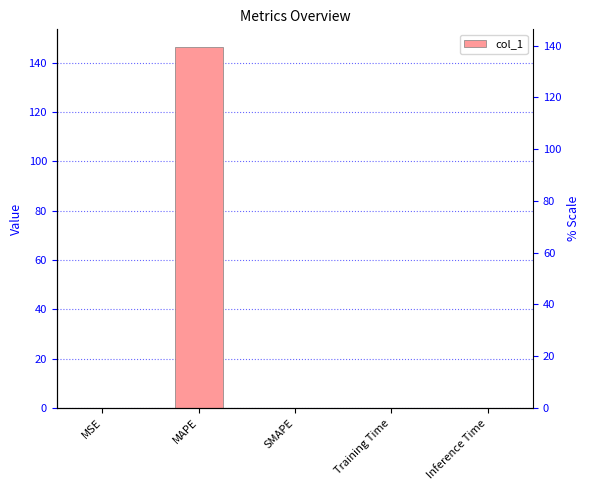

Between MSE and MAPE, which is larger?

MAPE